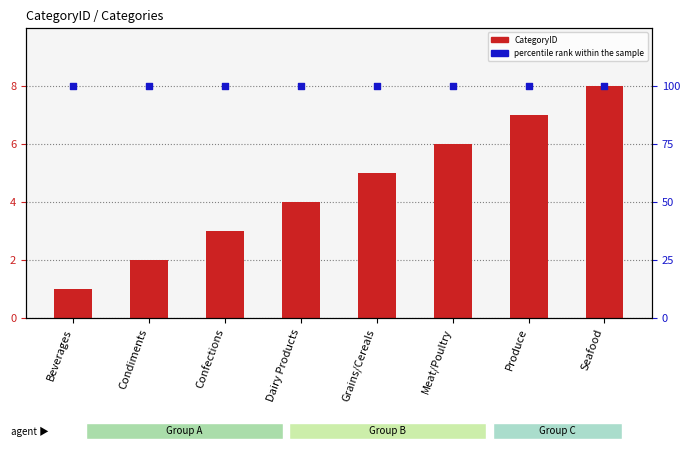

Which series has the largest total across all categories?

percentile rank within the sample